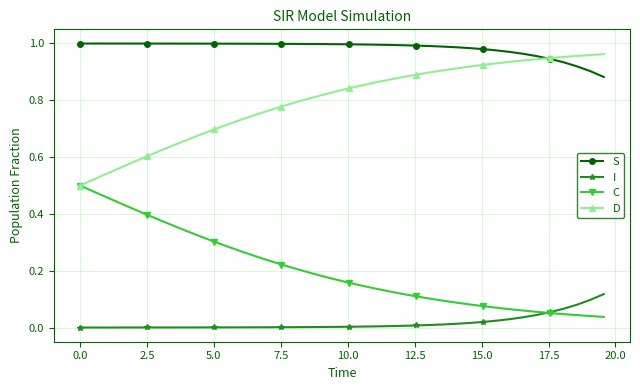

Does the chart display data point markers on the line(s)?

Yes